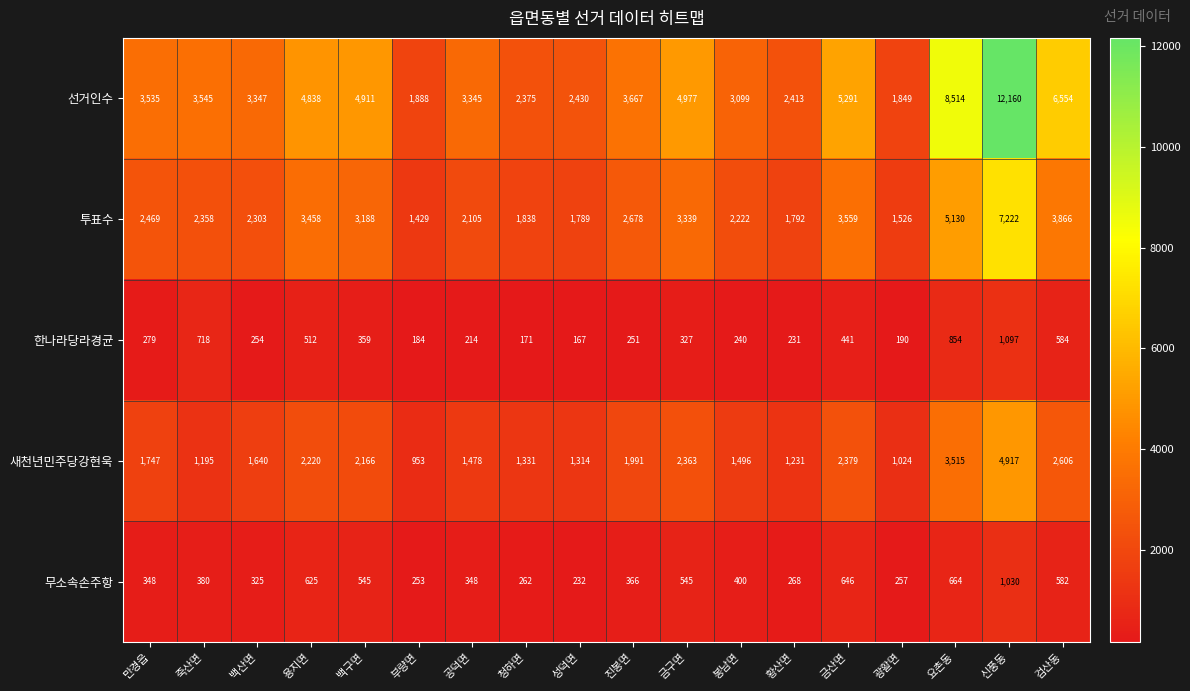

Between 만경읍 and 용지면, which series saw the biggest shift?

선거인수